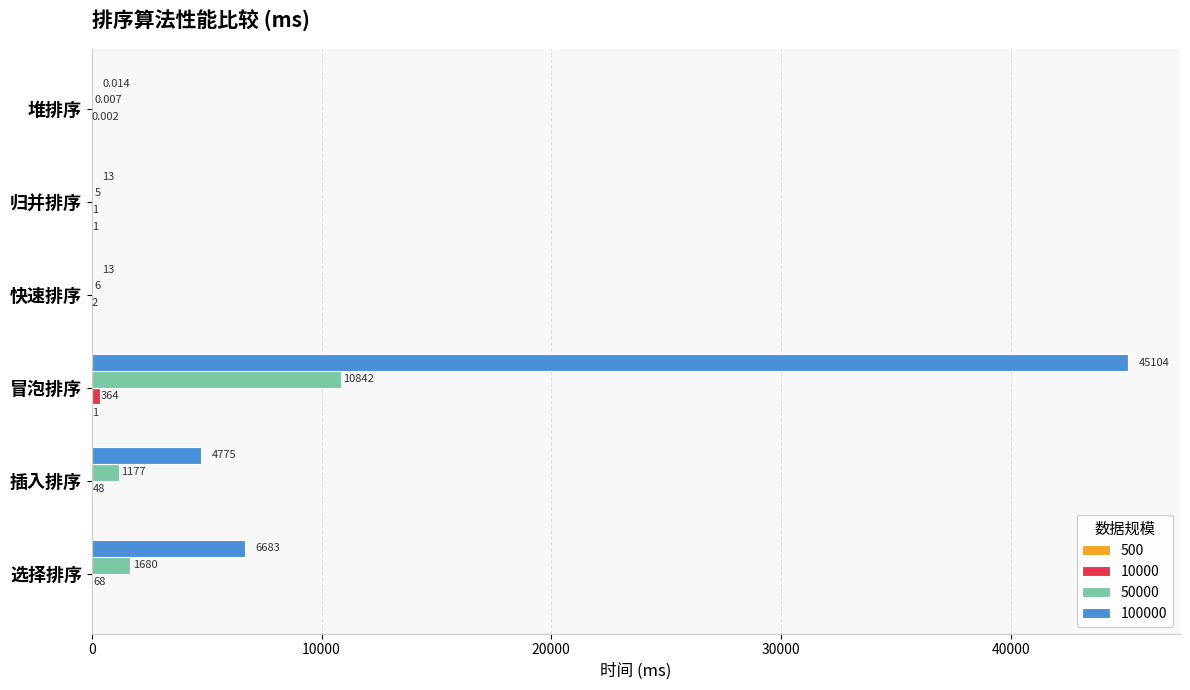

At which category is the sum across all series the highest?

冒泡排序